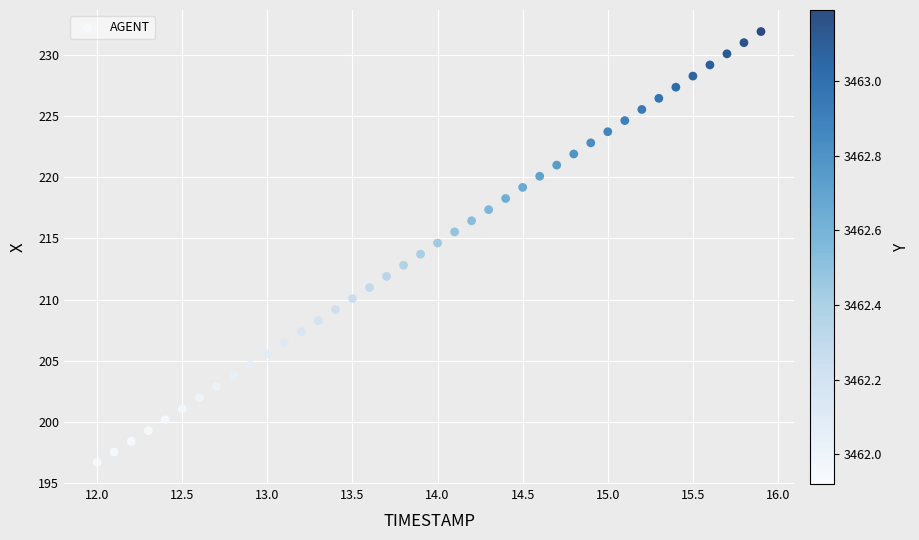

What is the range of X values (max minus min)?

3.9